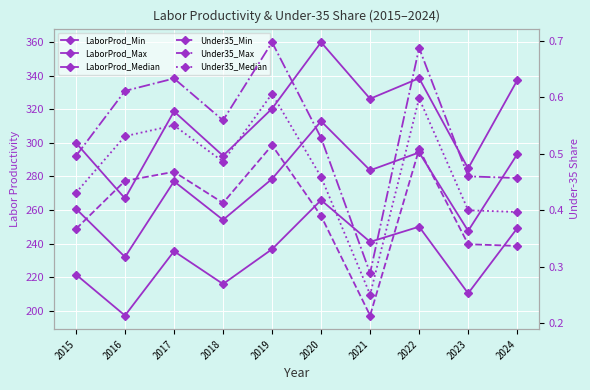

True or false: Under35_Max has a value of 0.2 at 2015.

False